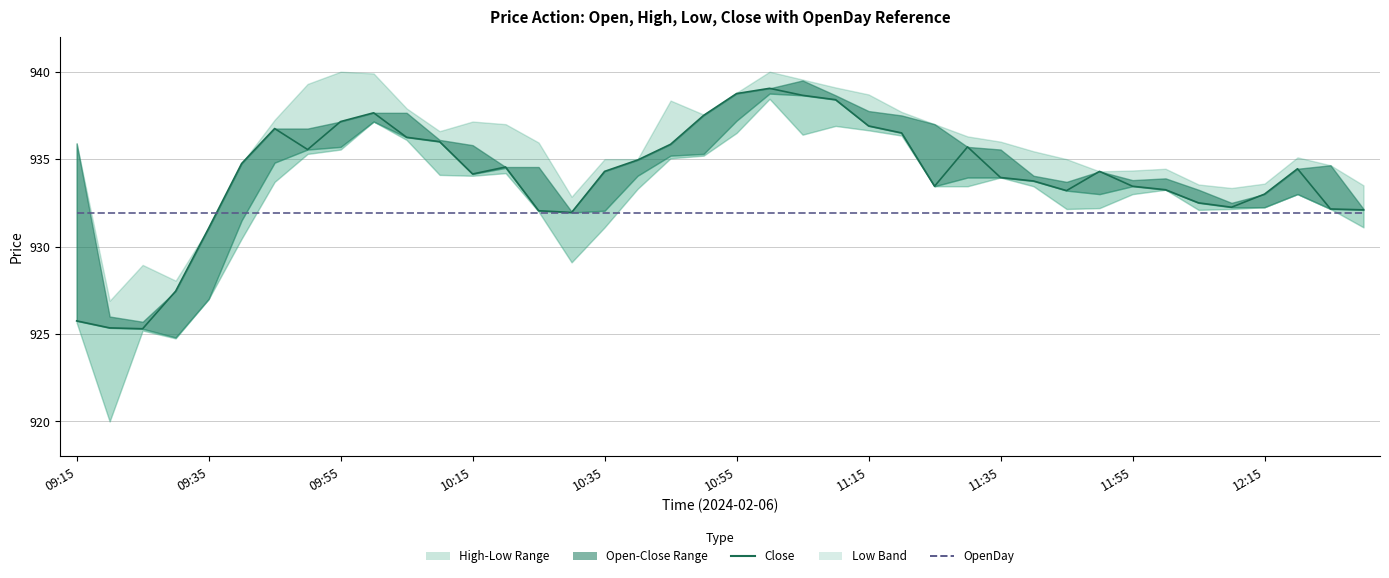

What position from the right is 10:15?

28